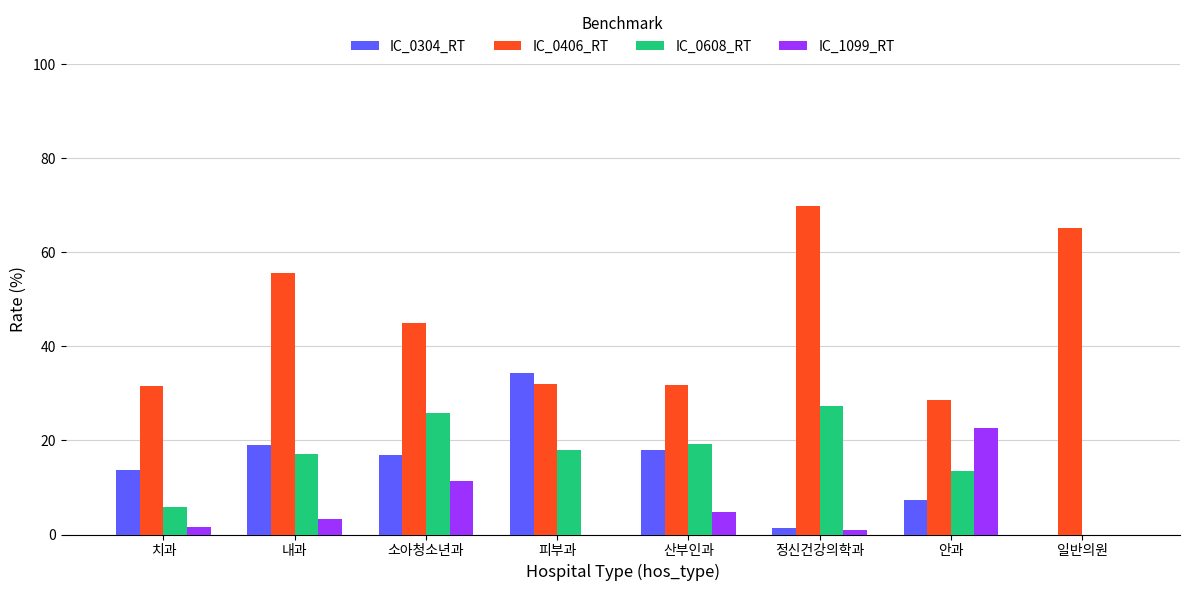

How many values in the IC_0406_RT series exceed 44?

4